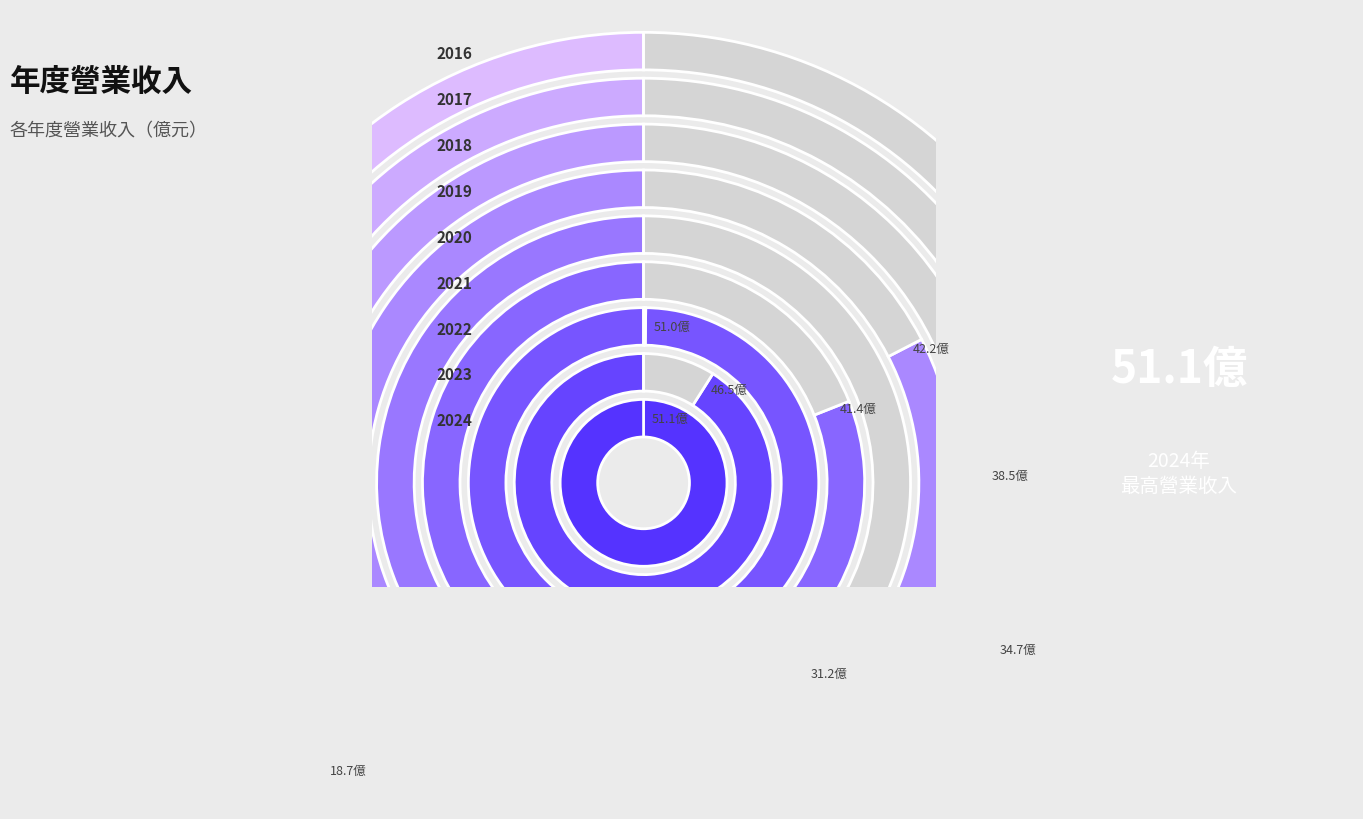

What percentage is NOT represented by 2019?

88.1%